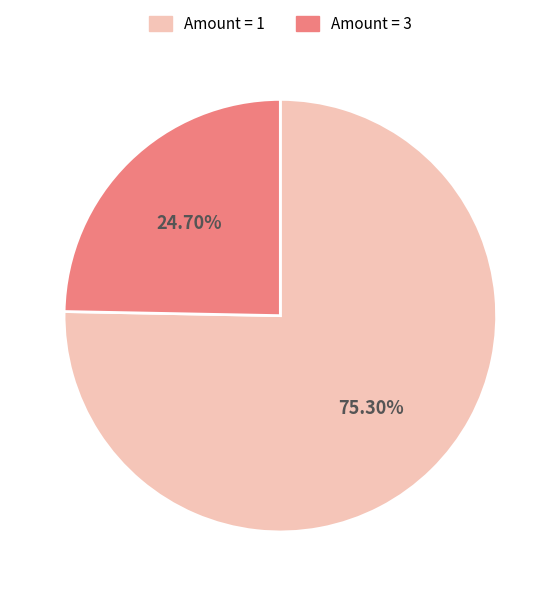

Combined, do Amount = 1 and Amount = 3 account for over 50%?

Yes